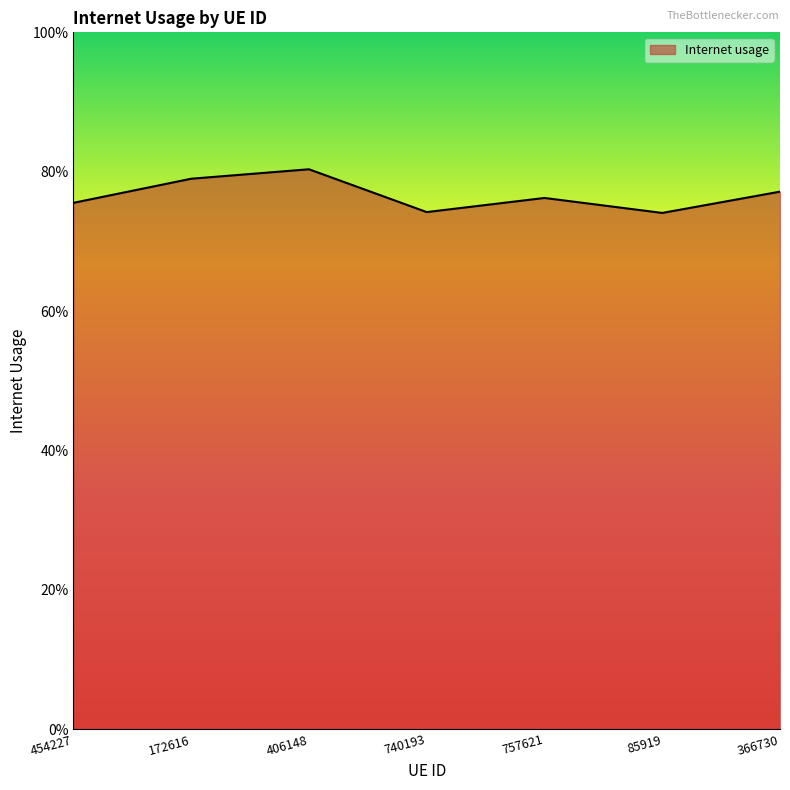

What is the sum of the values at 740193 and 757621?

1.5